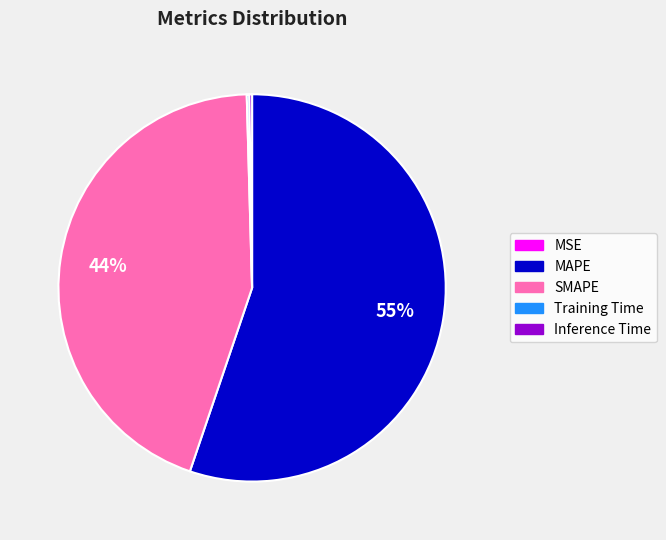

Does MAPE account for over 50% of the chart?

Yes